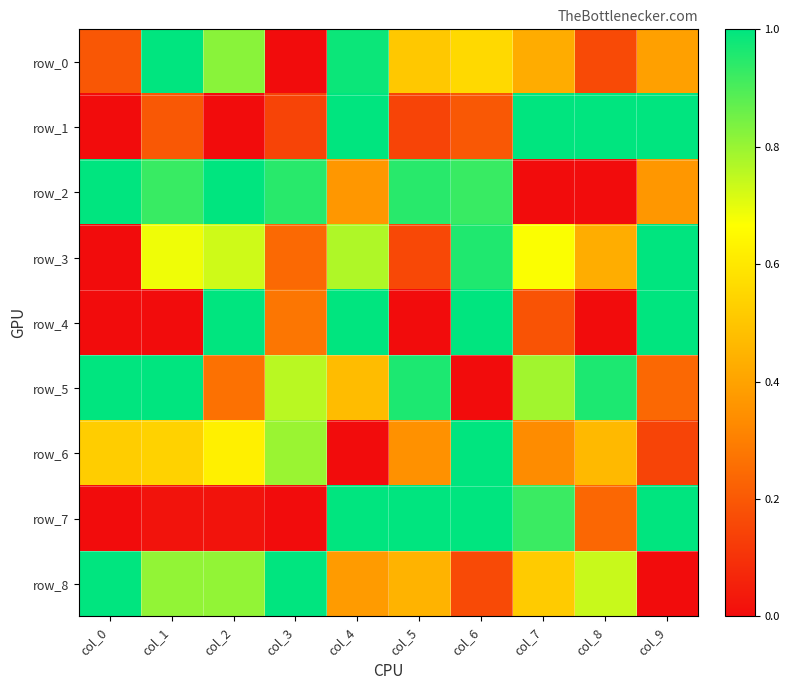

At which category is the sum across all series the highest?

col_4